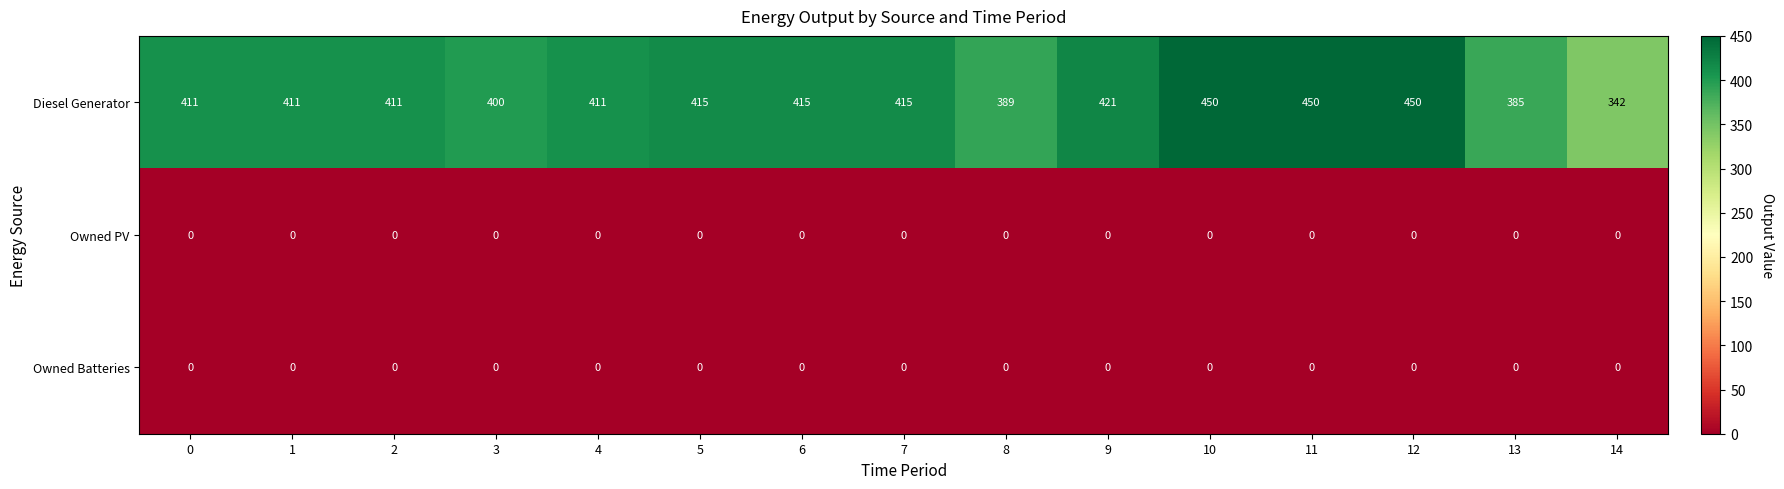

Which series has the largest range (max minus min)?

Diesel Generator